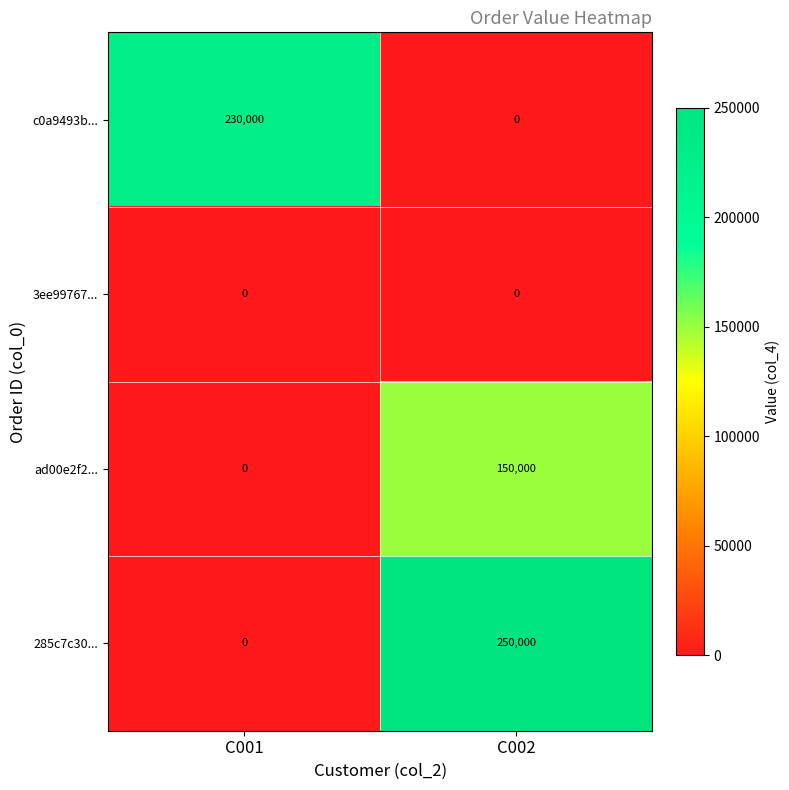

Which series has the widest spread of values?

285c7c30...